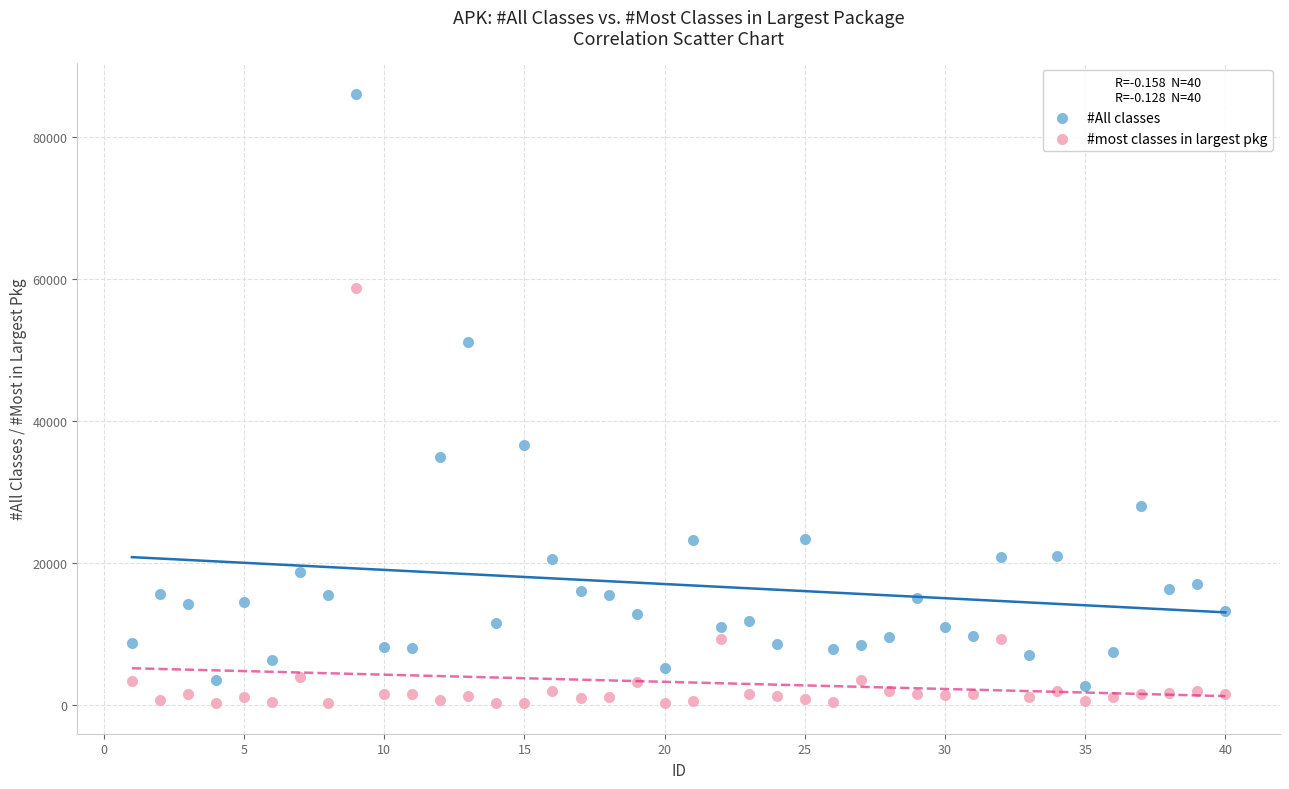

Which series has the widest spread of Y values?

#All classes